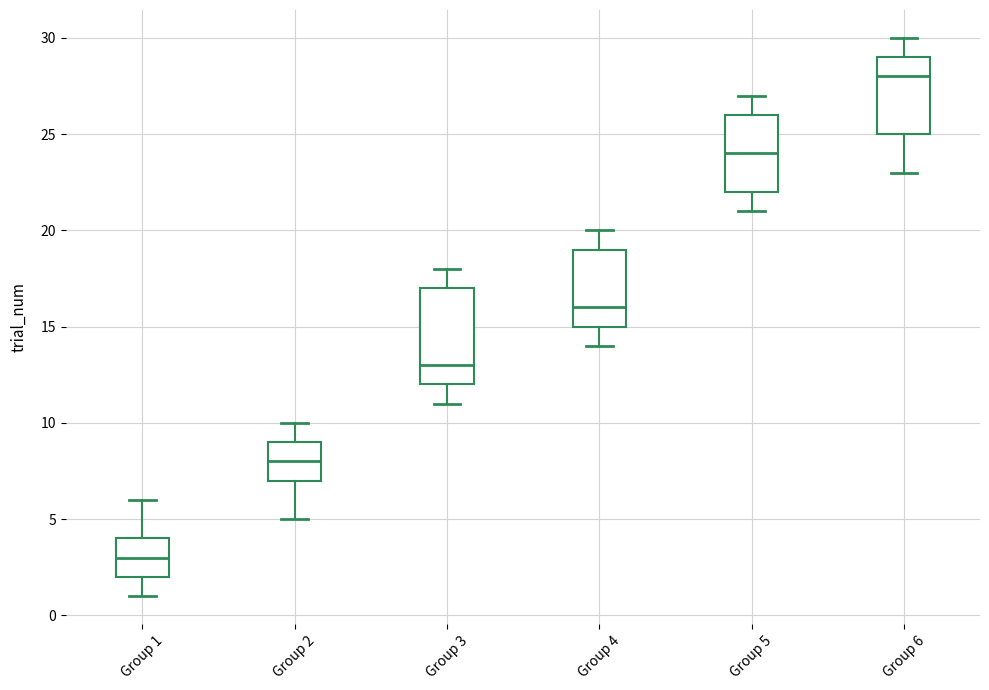

Which box's median line is the lowest?

Group 1